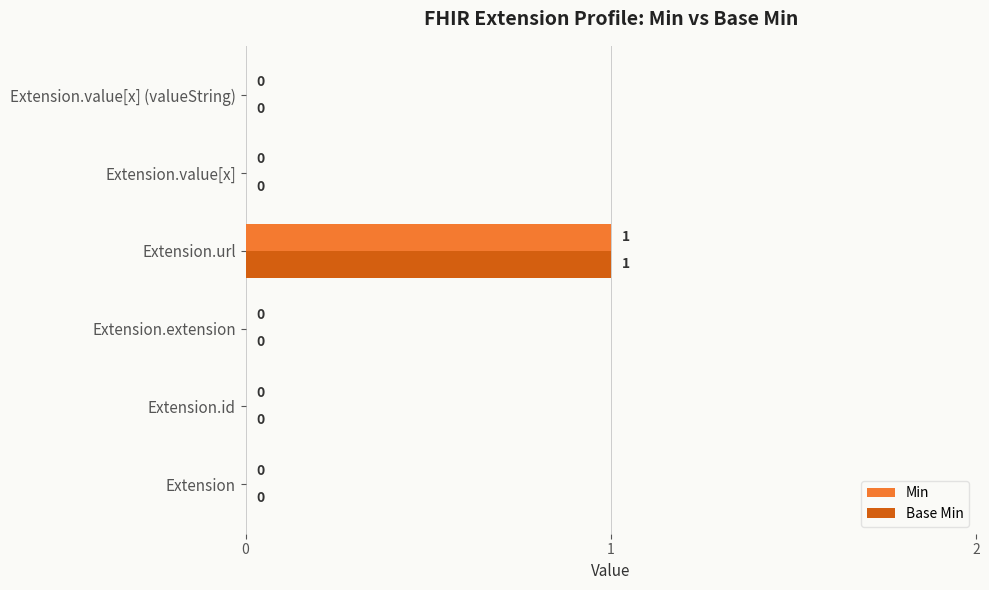

Count the number of data series in this chart.

2